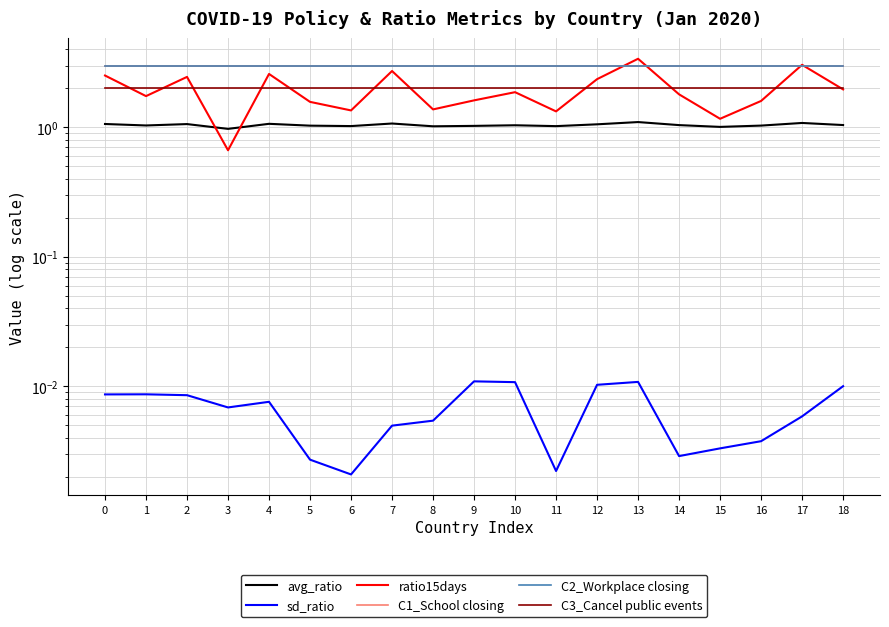

Reading left to right, extract all data points from this chart.

avg_ratio: 0=1.1	1=1.0	2=1.1	3=1.0	4=1.1	5=1.0	6=1.0	7=1.1	8=1.0	9=1.0	10=1.0	11=1.0	12=1.1	13=1.1	14=1.0	15=1.0	16=1.0	17=1.1	18=1.0
sd_ratio: 0=0.0	1=0.0	2=0.0	3=0.0	4=0.0	5=0.0	6=0.0	7=0.0	8=0.0	9=0.0	10=0.0	11=0.0	12=0.0	13=0.0	14=0.0	15=0.0	16=0.0	17=0.0	18=0.0
ratio15days: 0=2.5	1=1.7	2=2.5	3=0.7	4=2.6	5=1.6	6=1.4	7=2.7	8=1.4	9=1.6	10=1.9	11=1.3	12=2.4	13=3.4	14=1.8	15=1.2	16=1.6	17=3.0	18=2.0
C1_School closing: 0=3.0	1=3.0	2=3.0	3=3.0	4=3.0	5=3.0	6=3.0	7=3.0	8=3.0	9=3.0	10=3.0	11=3.0	12=3.0	13=3.0	14=3.0	15=3.0	16=3.0	17=3.0	18=3.0
C2_Workplace closing: 0=3.0	1=3.0	2=3.0	3=3.0	4=3.0	5=3.0	6=3.0	7=3.0	8=3.0	9=3.0	10=3.0	11=3.0	12=3.0	13=3.0	14=3.0	15=3.0	16=3.0	17=3.0	18=3.0
C3_Cancel public events: 0=2.0	1=2.0	2=2.0	3=2.0	4=2.0	5=2.0	6=2.0	7=2.0	8=2.0	9=2.0	10=2.0	11=2.0	12=2.0	13=2.0	14=2.0	15=2.0	16=2.0	17=2.0	18=2.0